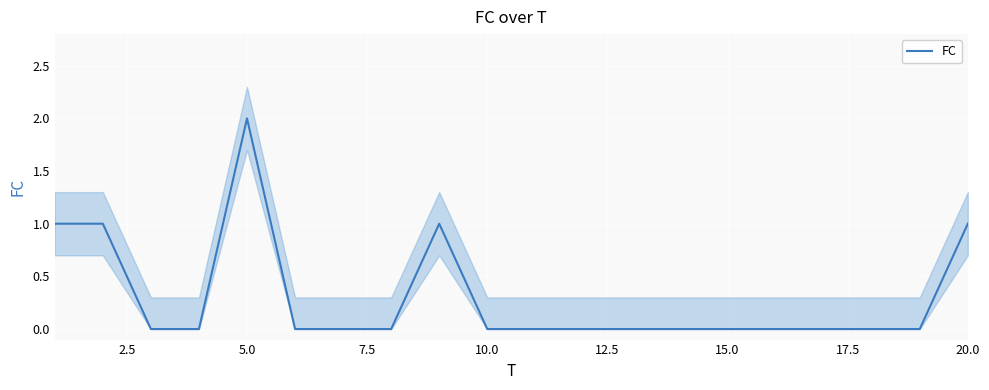

Count the number of categories in the chart.

20